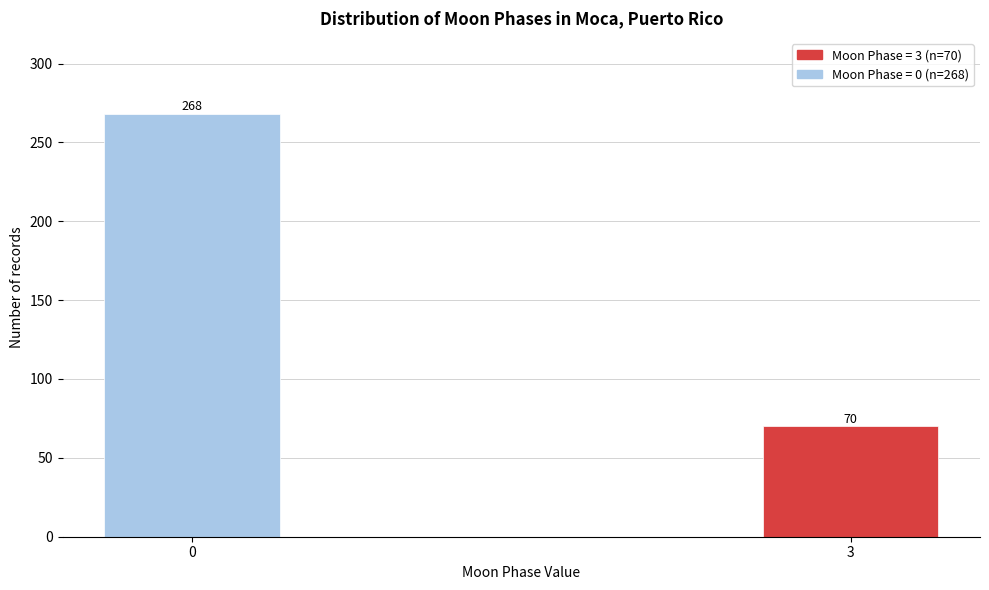

Reading left to right, what are all the values shown in this chart?

0=268	3=70